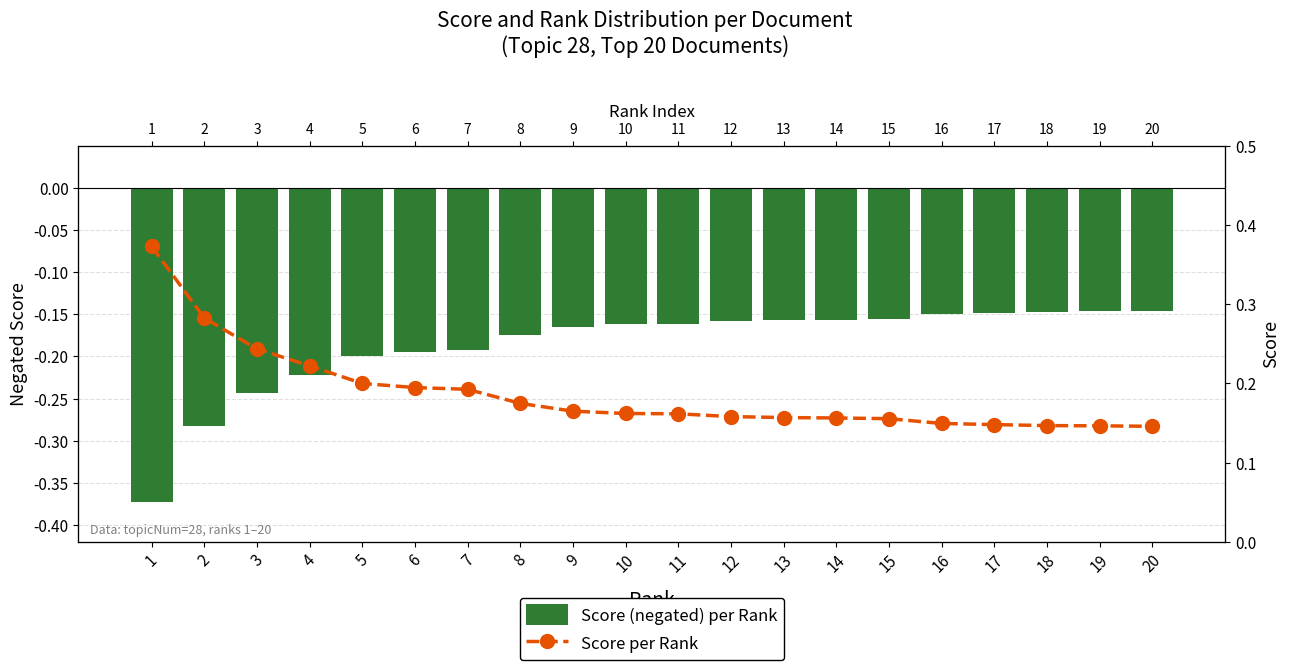

Rank the series by their maximum value, from lowest to highest.

Score (negated) per Rank, Score per Rank